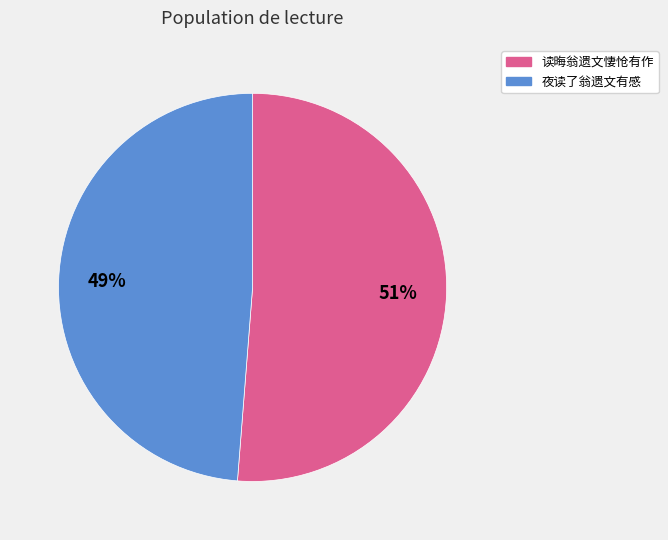

To the nearest percent, what is the average slice percentage?

50%